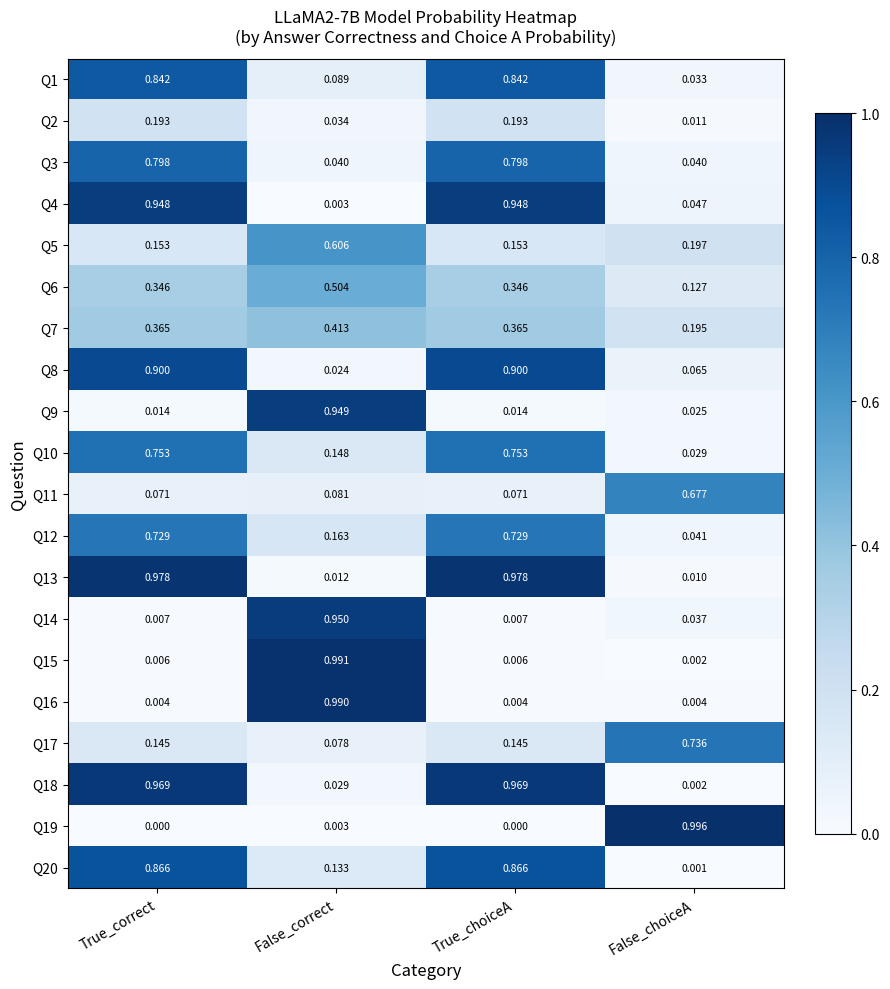

At which label does Q17 reach its minimum?

False_correct